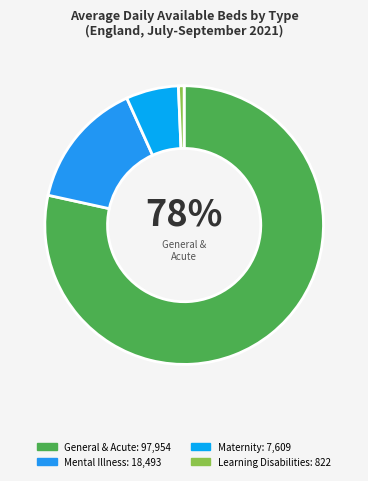

Count the number of slices in the pie.

4